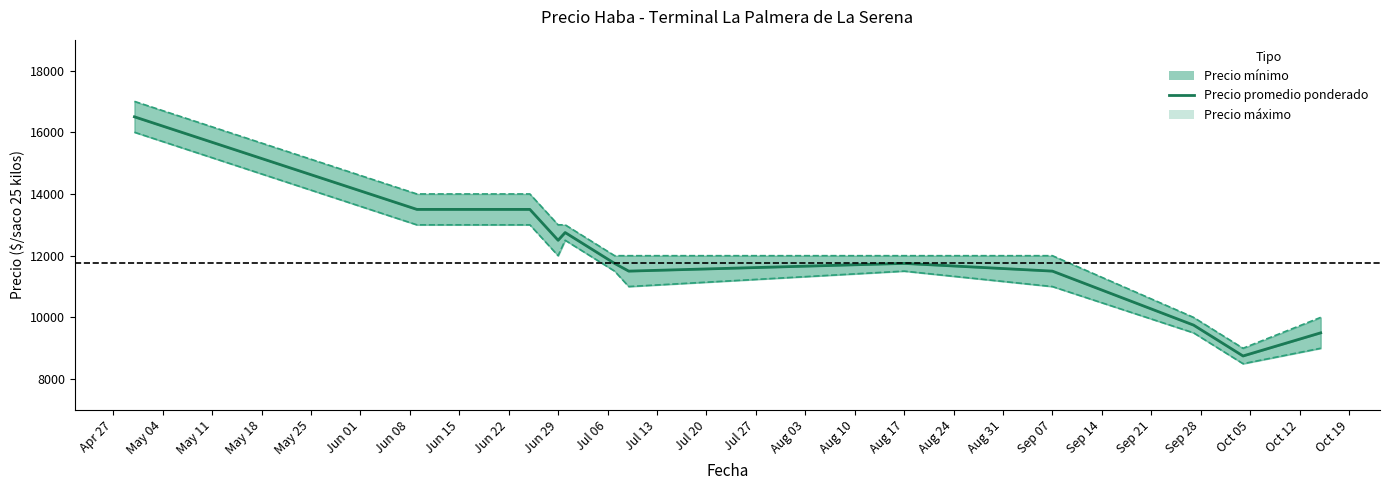

Which series has the largest total across all categories?

Precio máximo